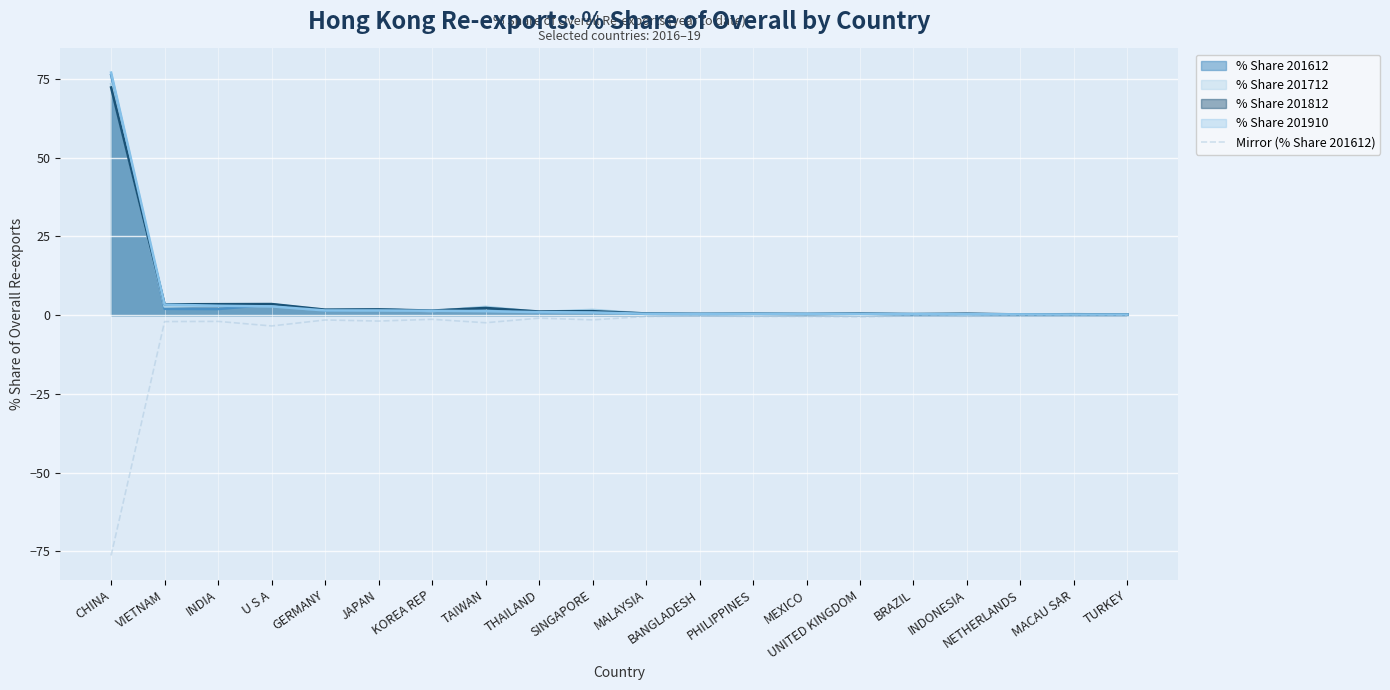

How many lines are shown in the chart?

5